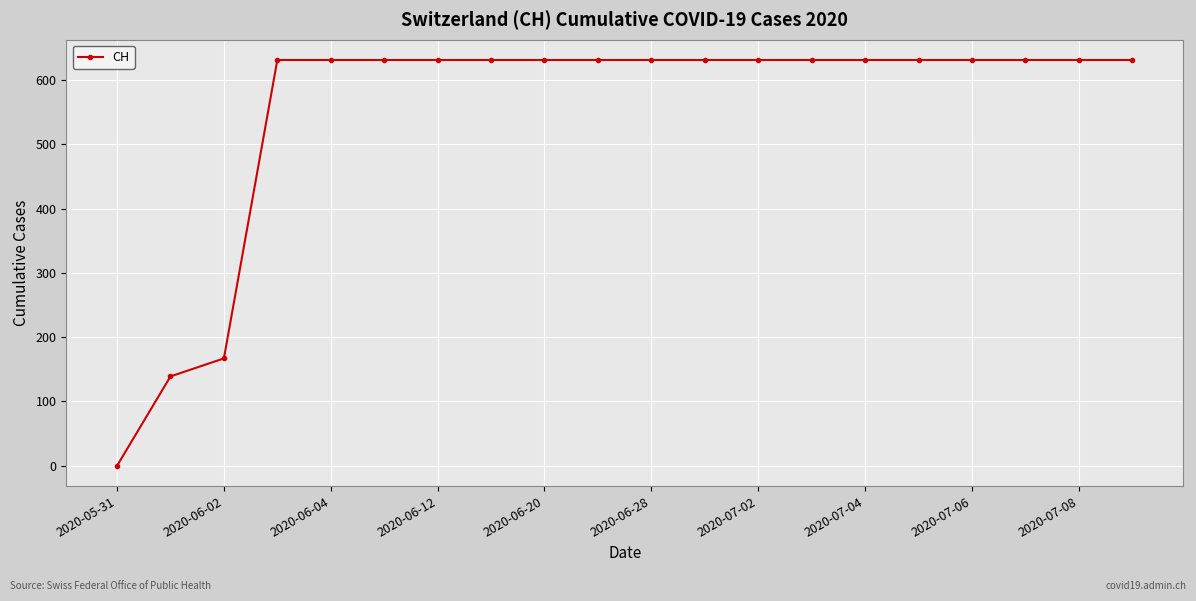

What is the value of the 8th point from the left?

631